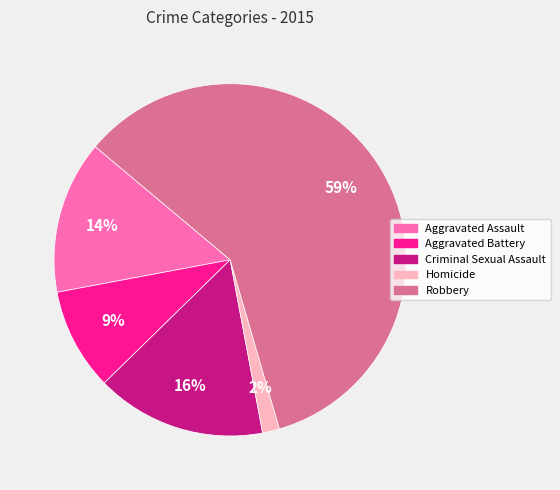

Is the sum of Criminal Sexual Assault and Homicide greater than half?

No